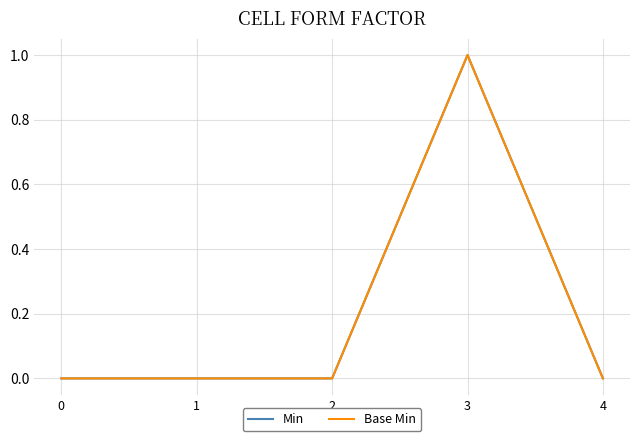

Which label corresponds to the largest value in the chart?

3